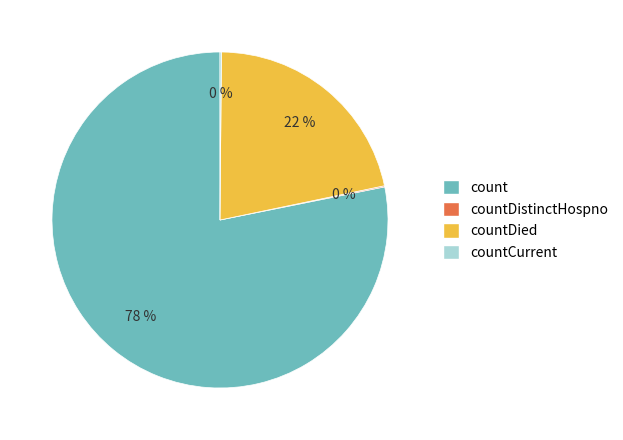

Is there any slice that represents more than half of the pie?

Yes